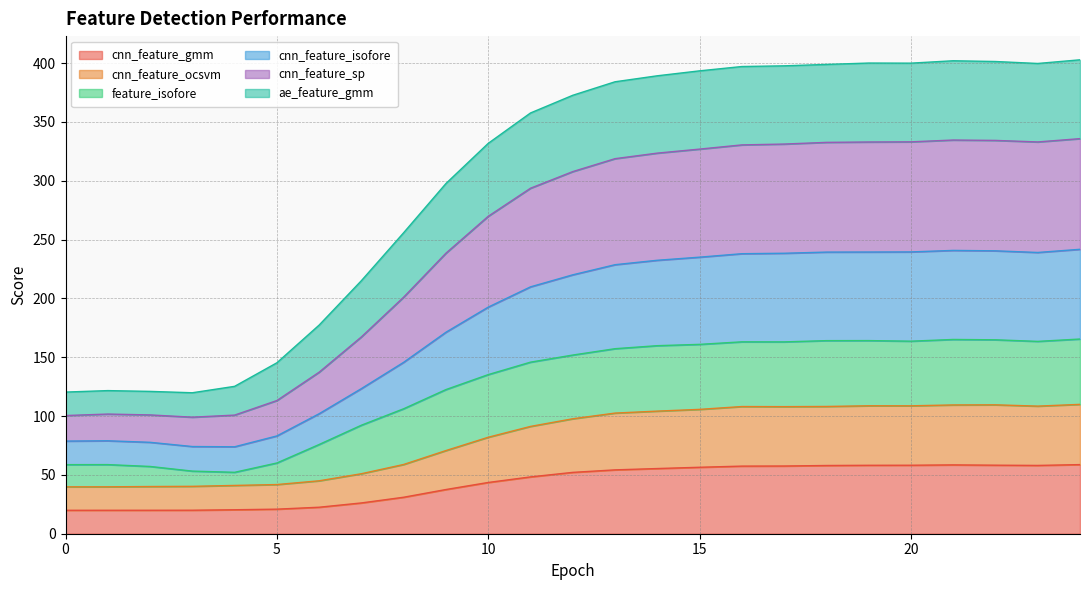

At which category does cnn_feature_gmm reach its first local peak?

21